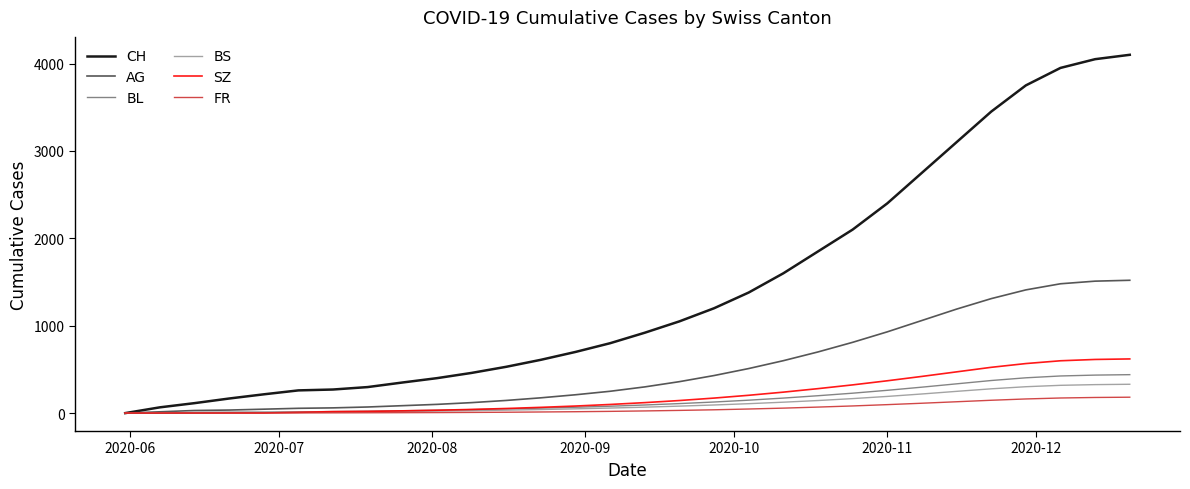

Which series has the largest total across all categories?

CH